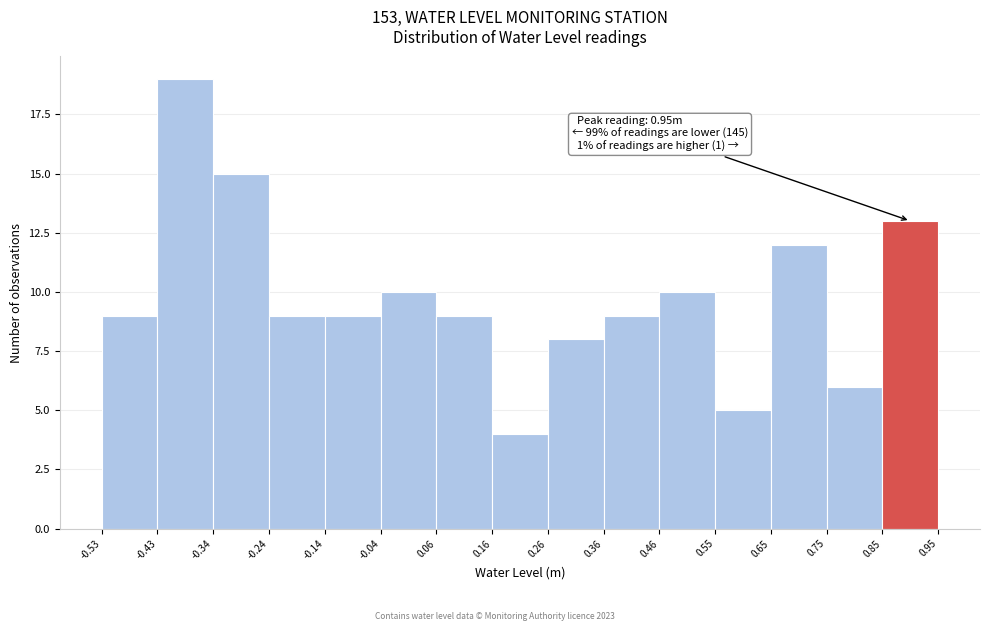

Over which range of the x-axis is the bar tallest?

-0.43 to -0.34